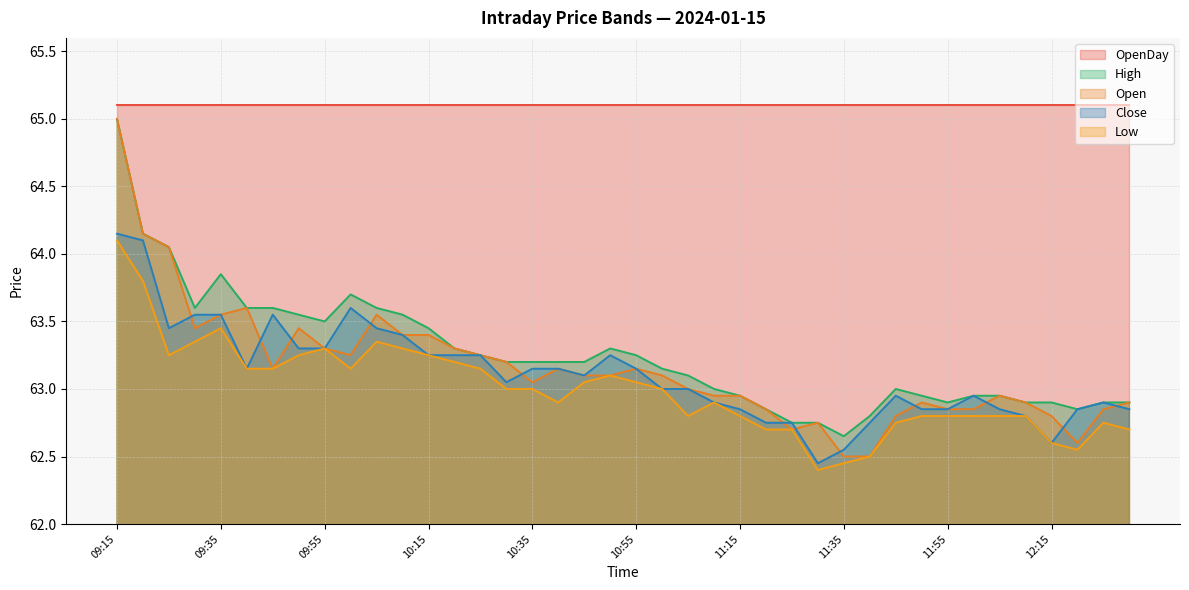

What is the minimum value for Close?

62.5